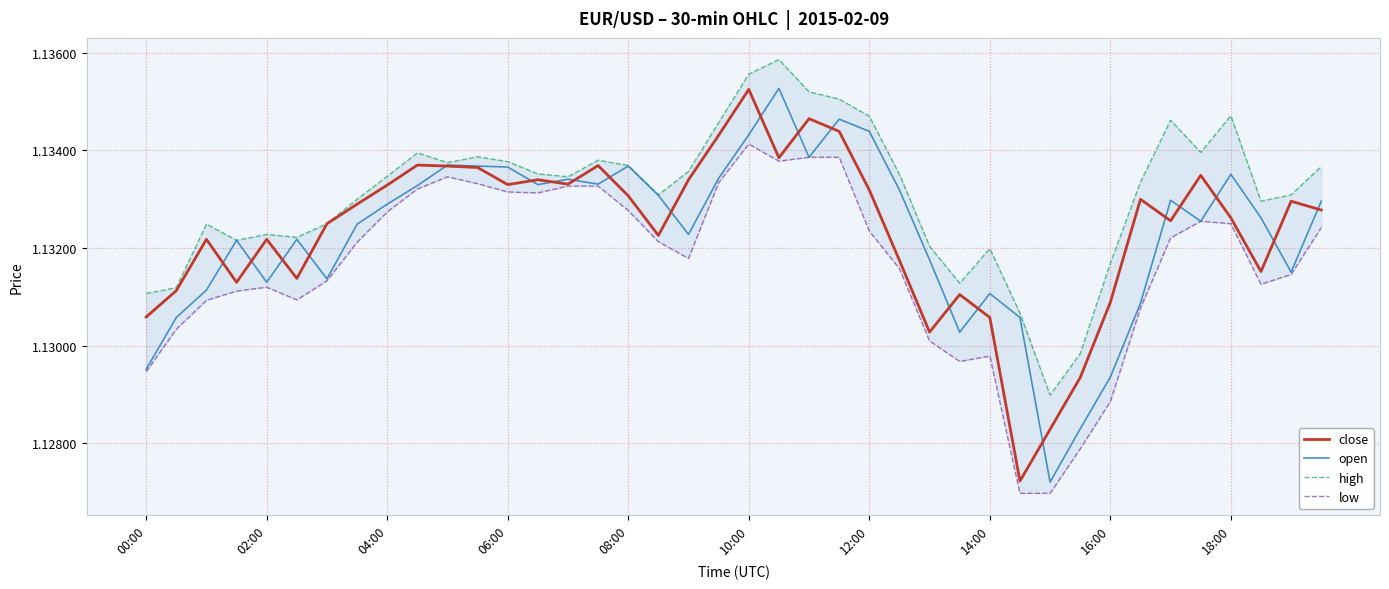

At which label does close reach its peak?

10:00